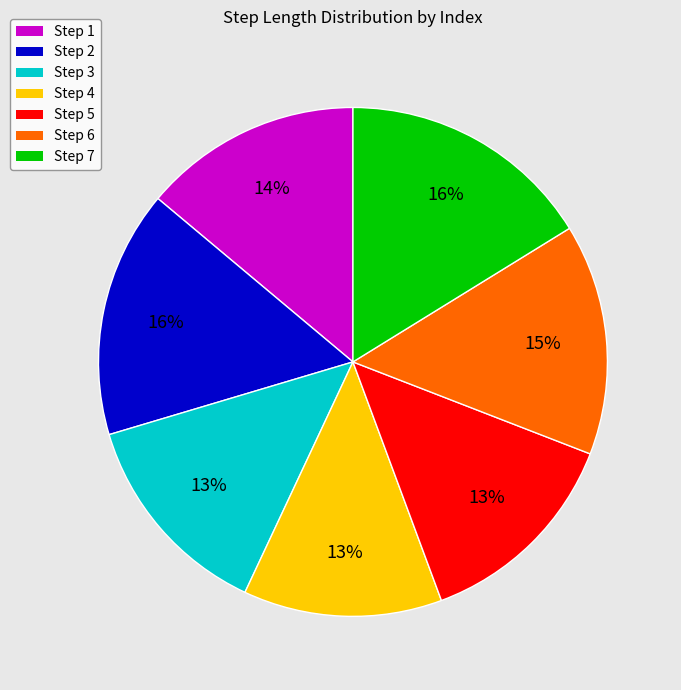

Is there a majority slice in this chart?

No